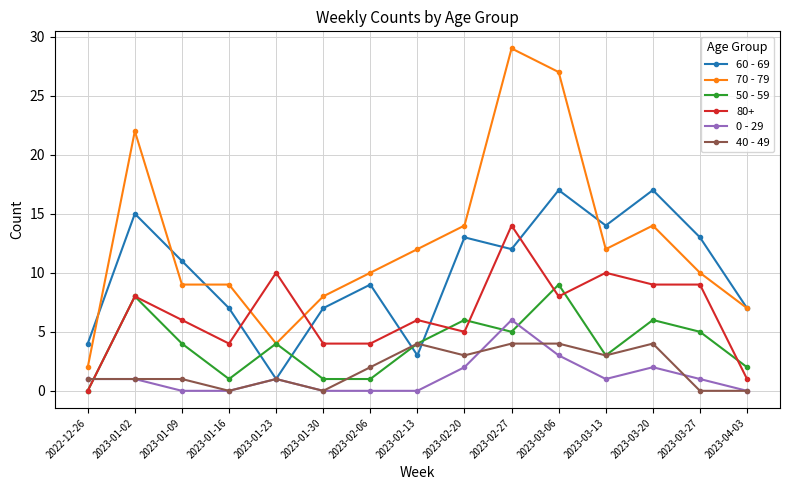

What is the highest value of the 70 - 79 series?

29